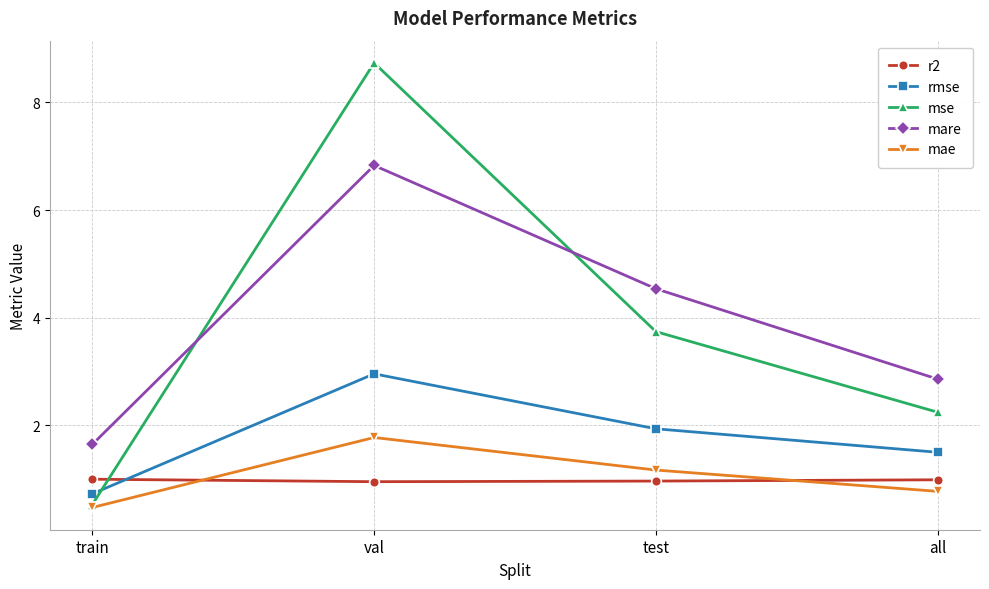

Which category has the lowest value across all series?

train